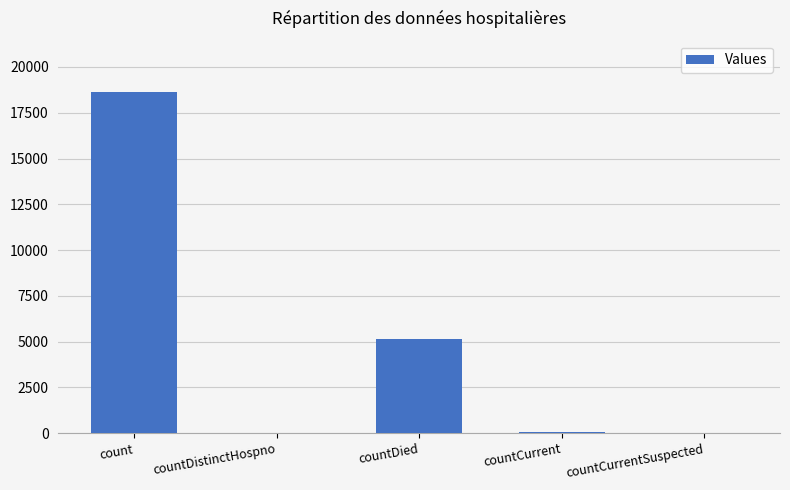

Where is the data nearest to the value 9317?

countDied